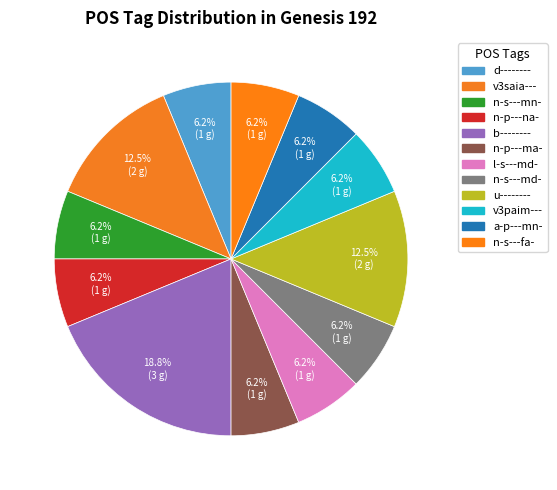

What is the largest slice in the pie chart?

b--------